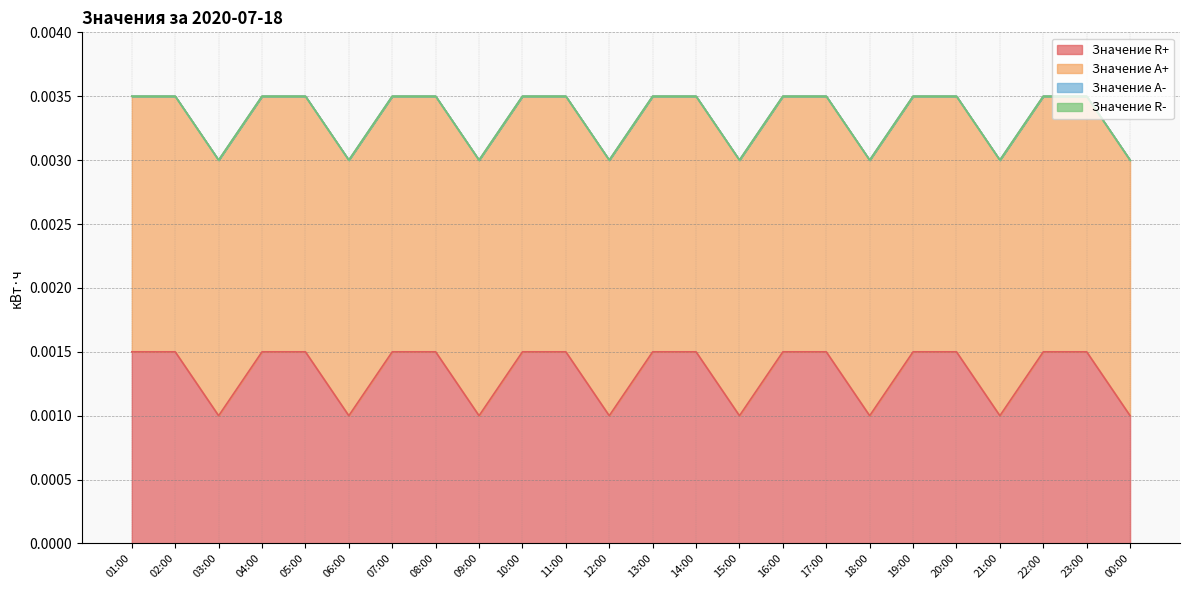

Which series has the widest spread of values?

Значение R+